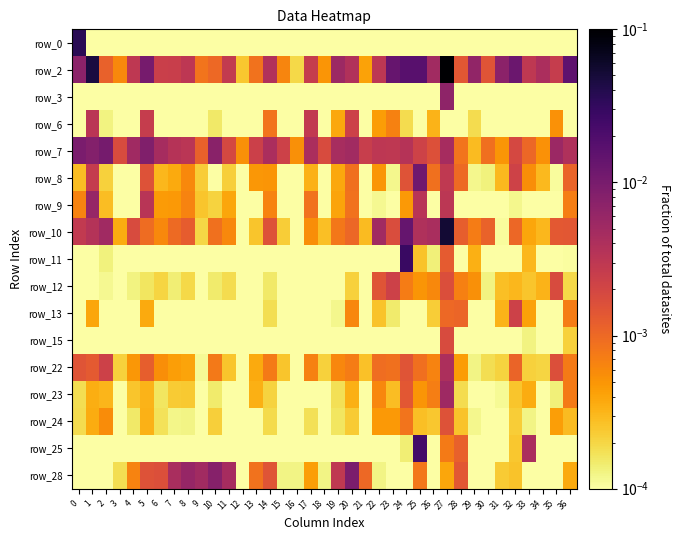

At how many categories does at least one series exceed 0?

37